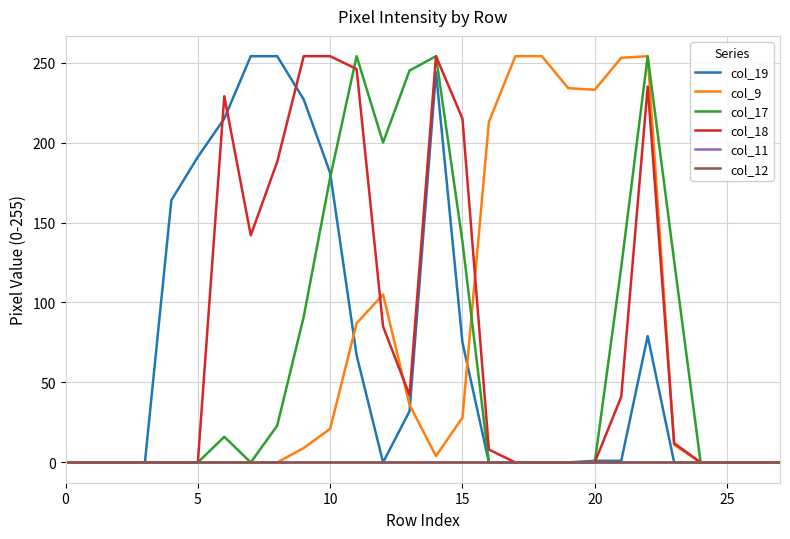

Is this an area chart (filled region under the line)?

No